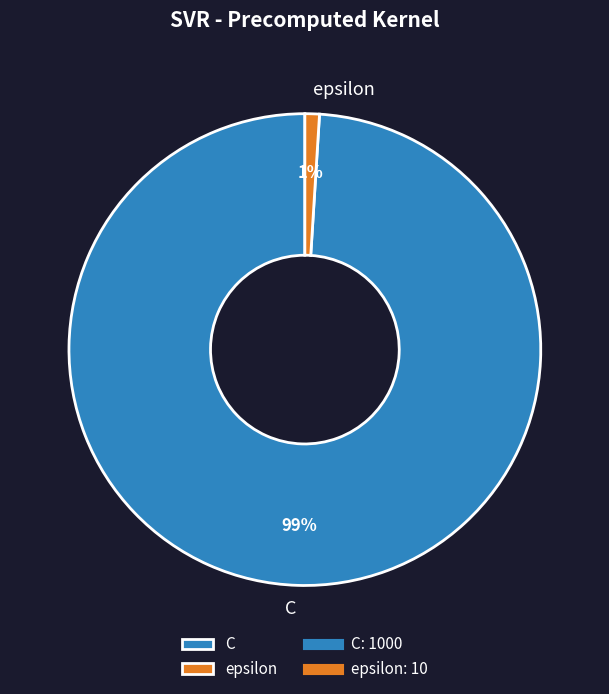

How many slices are in this pie chart?

2